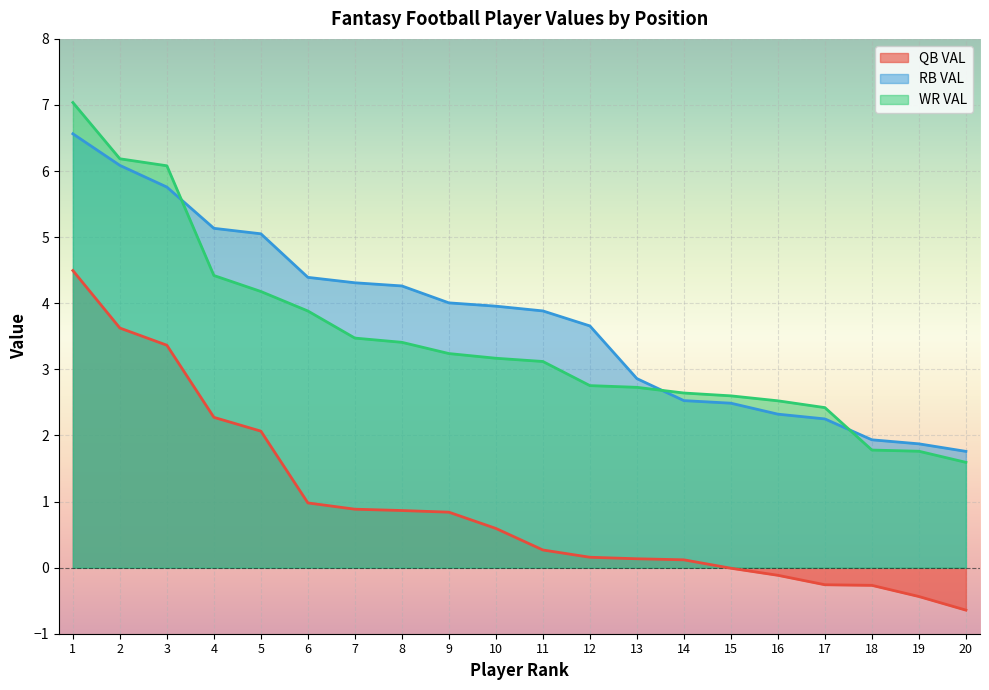

How many data points does each series have?

20